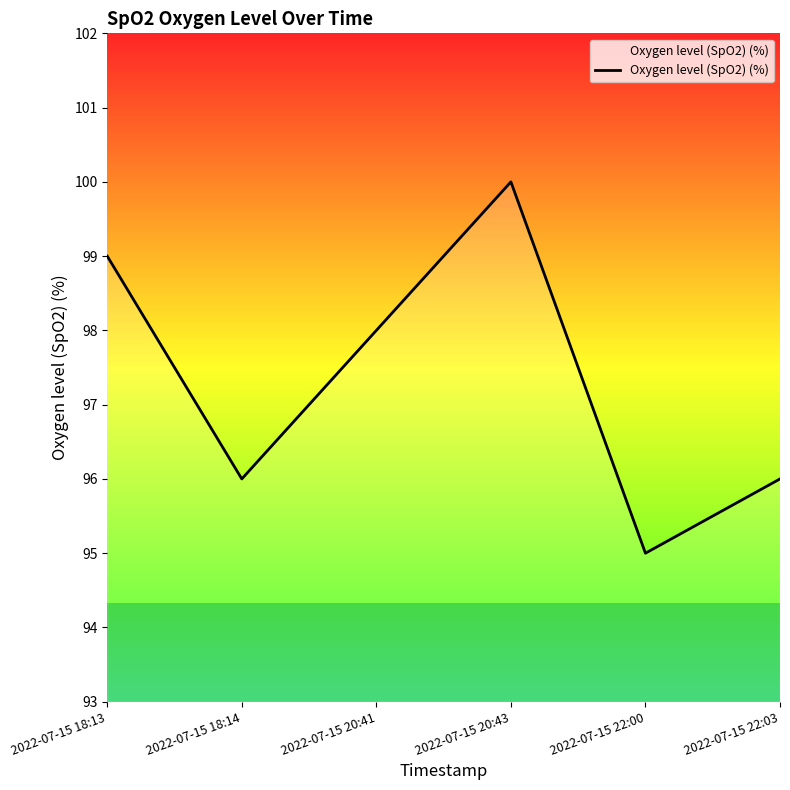

What is the sum of the values at 2022-07-15 22:00 and 2022-07-15 20:41?

193